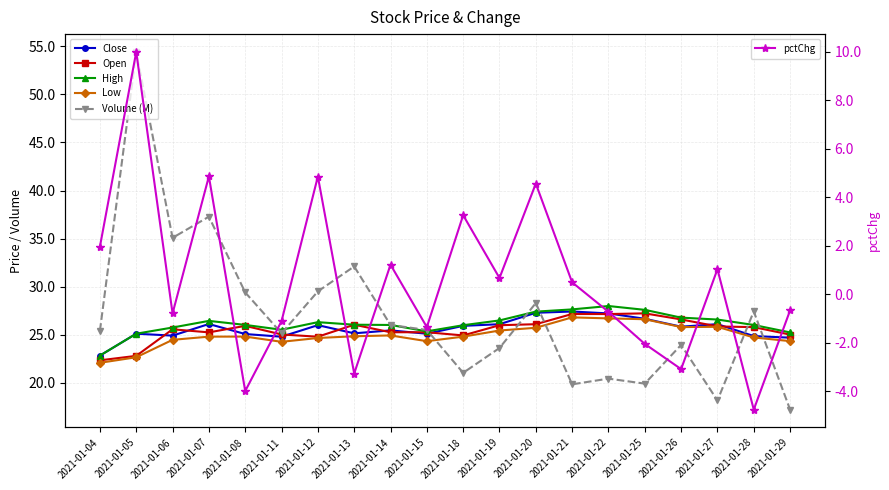

Where does the Volume (M) series first go above 25?

2021-01-04